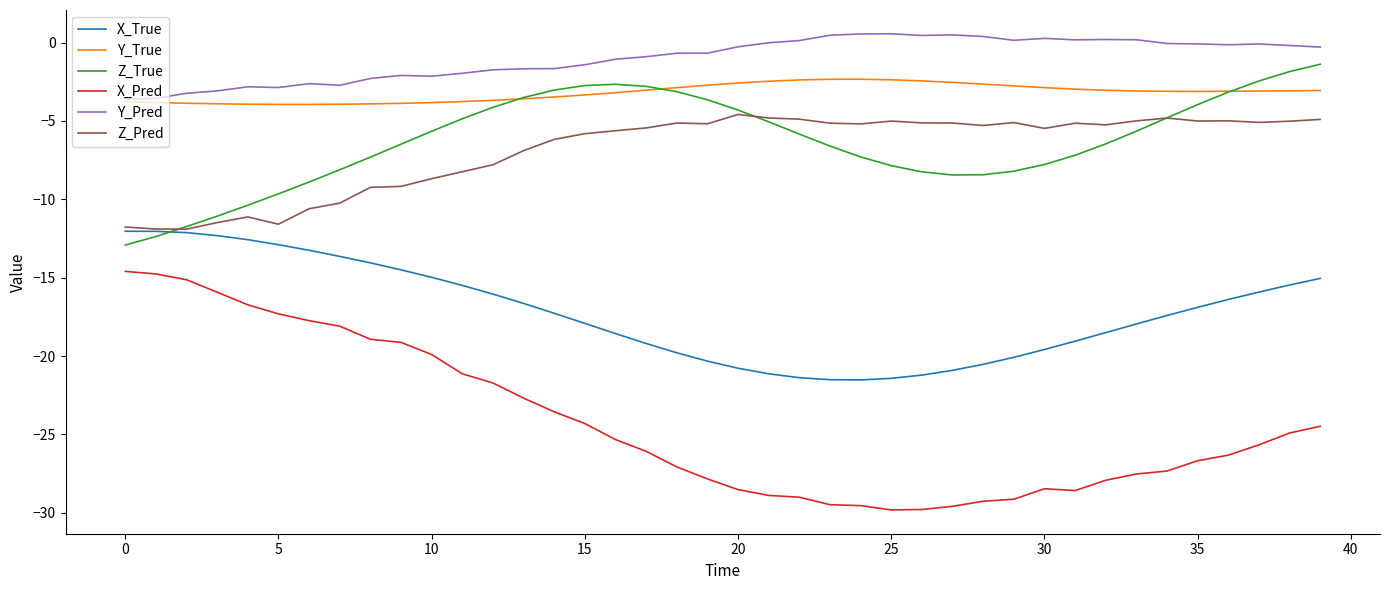

What is the lowest value of the Z_Pred series?

-11.9